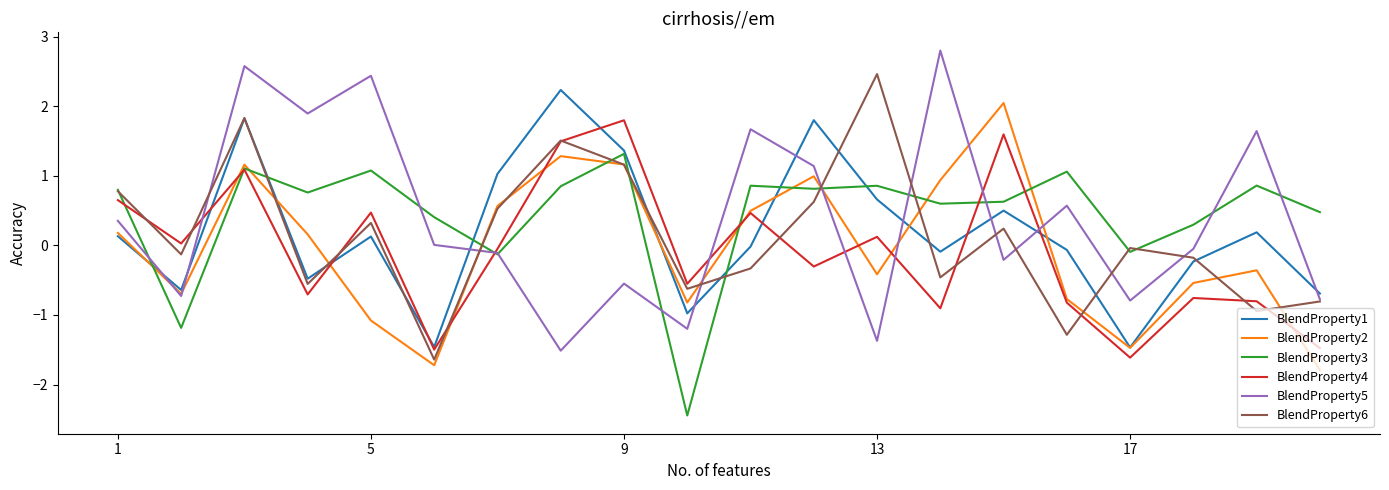

What is the highest value of the BlendProperty4 series?

1.8